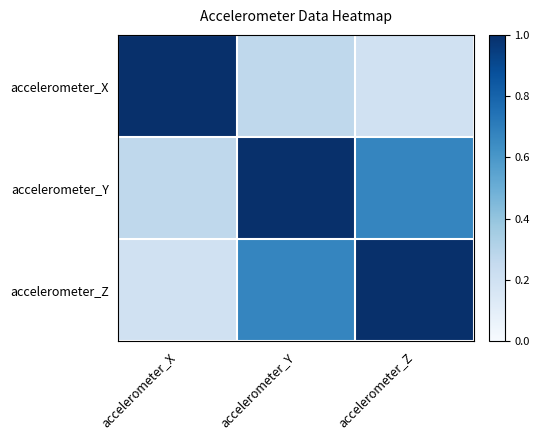

What is the spread (max minus min) of values at accelerometer_Z?

0.8